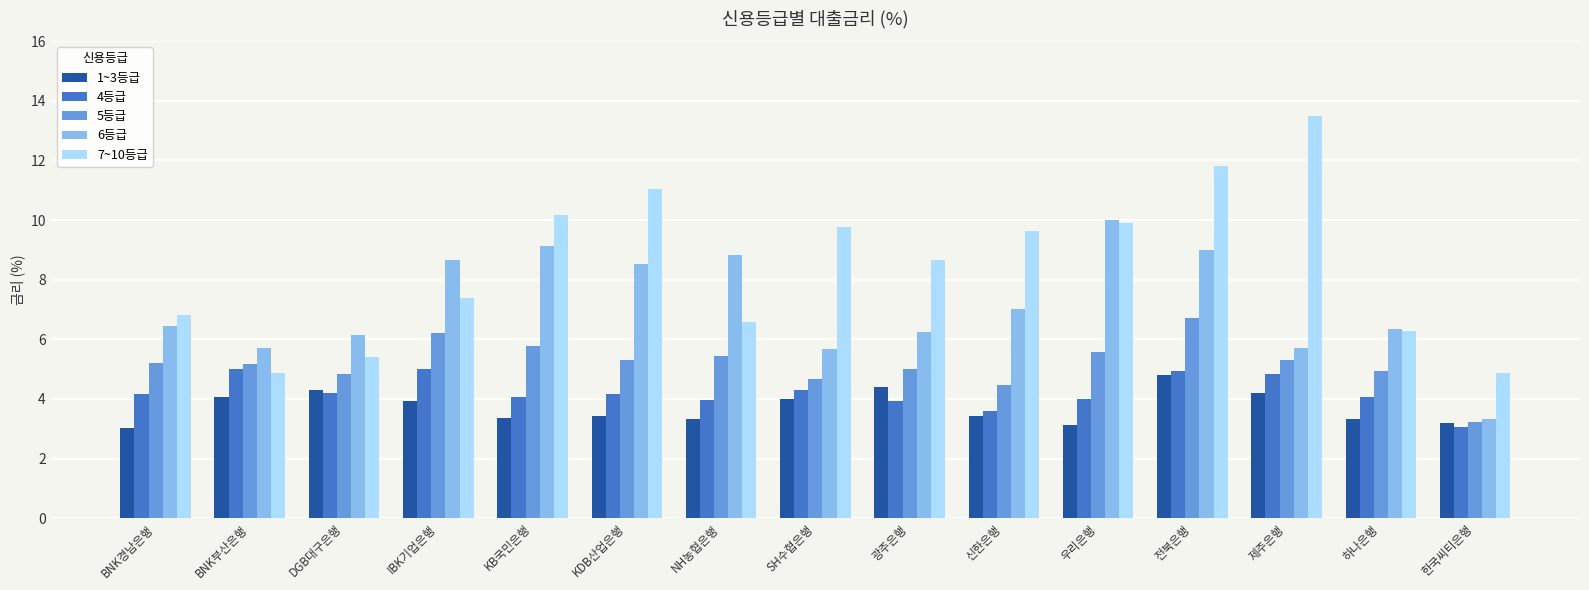

Rank the series by their maximum value, from lowest to highest.

1~3등급, 4등급, 5등급, 6등급, 7~10등급